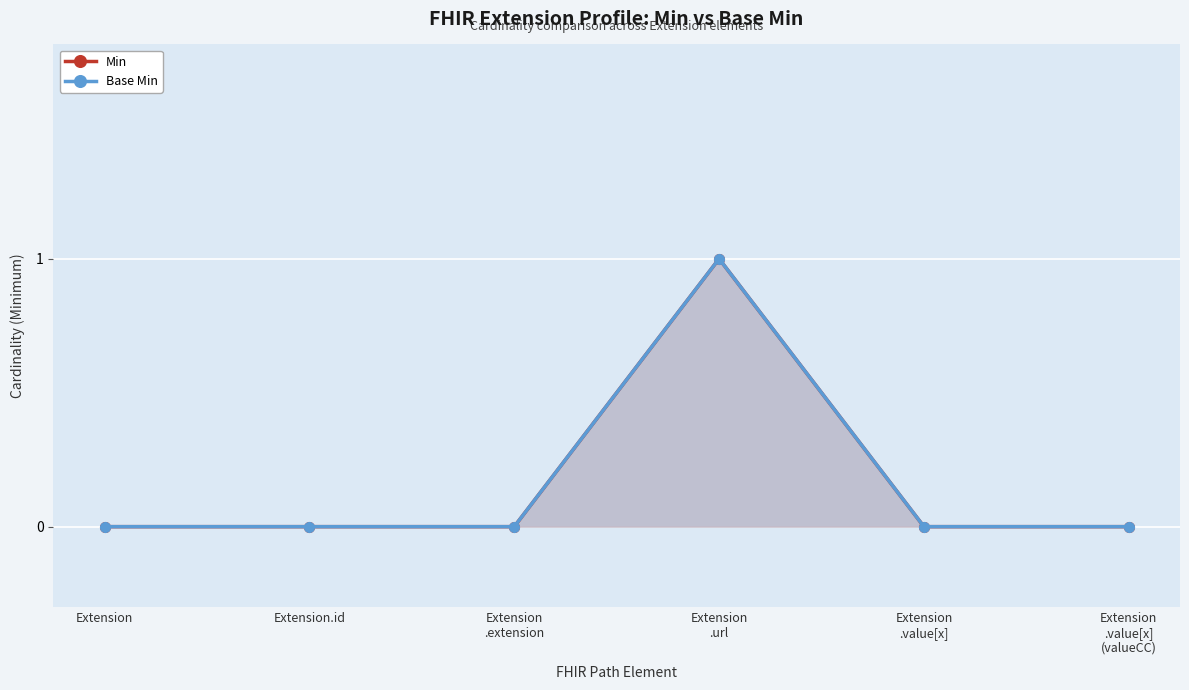

At which category does the chart reach its peak across all series?

Extension
.url